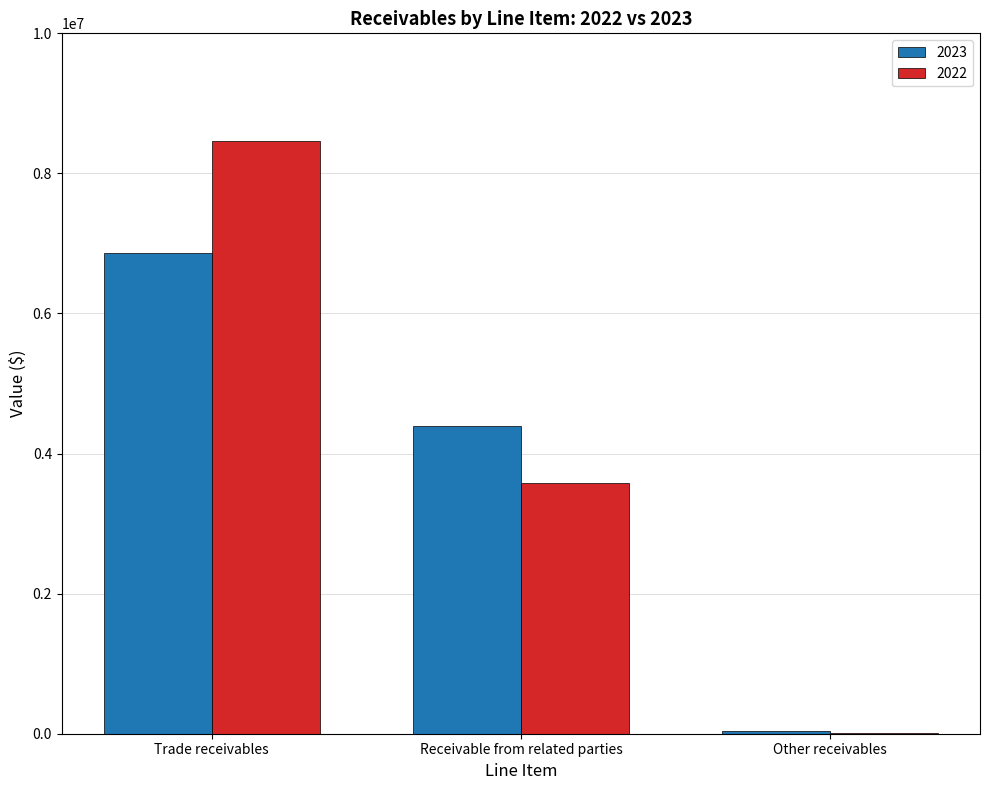

What is the maximum value for 2023?

6861283